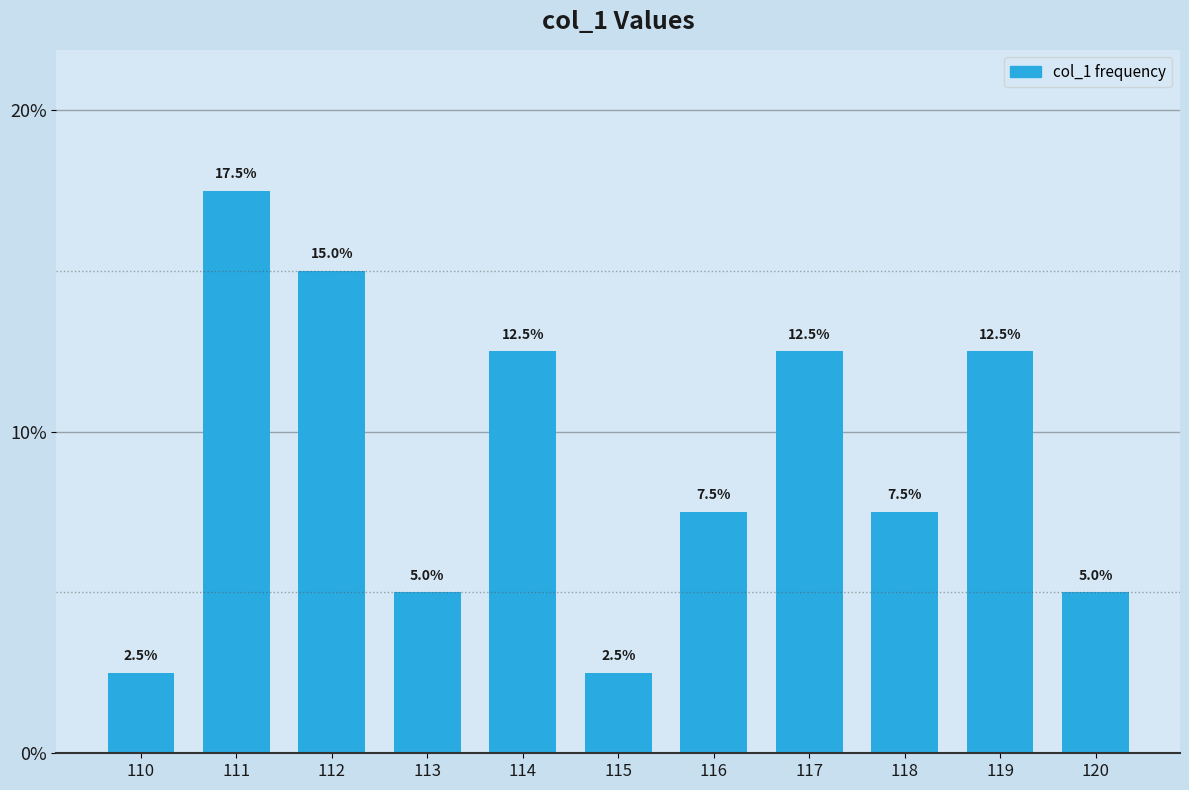

Reading left to right, what are all the values shown in this chart?

110=2.5	111=17.5	112=15.0	113=5.0	114=12.5	115=2.5	116=7.5	117=12.5	118=7.5	119=12.5	120=5.0